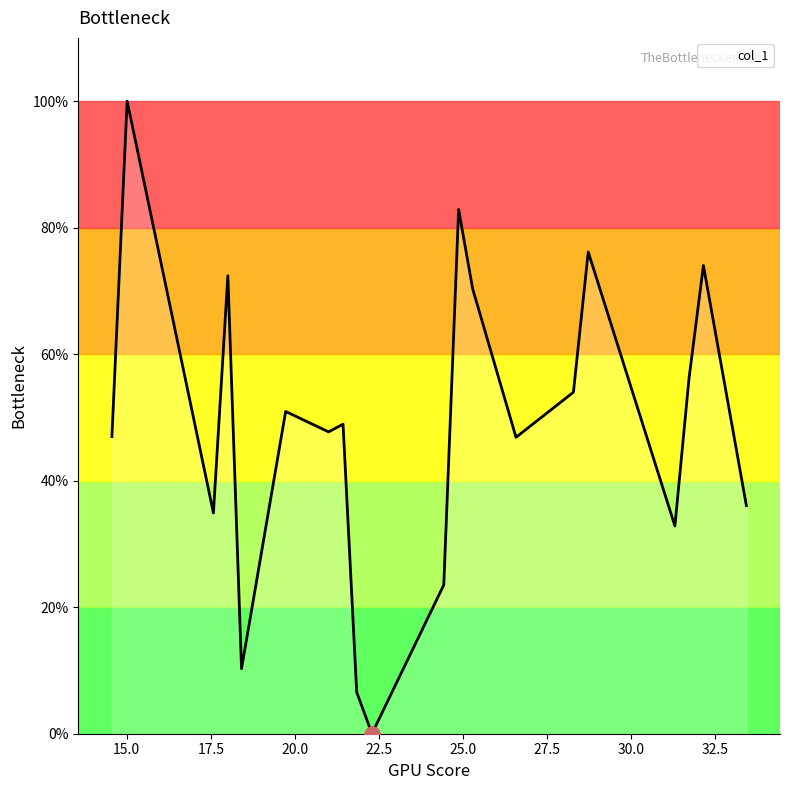

What is the difference between the maximum and minimum values?

100.0